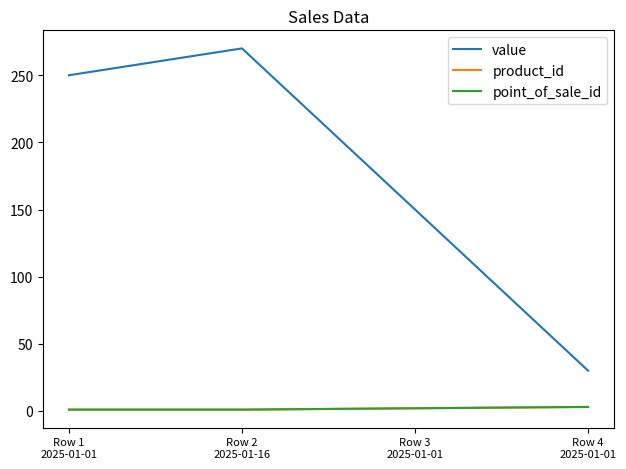

What is the value of the value point at the 4th from the left?

30